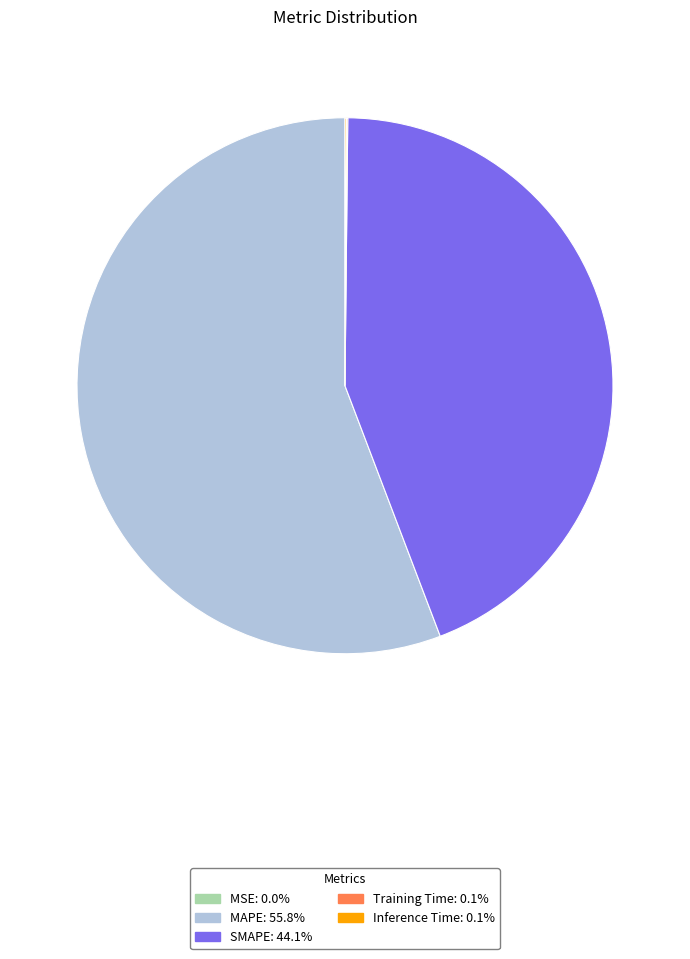

Does MAPE represent more than half of the total?

Yes